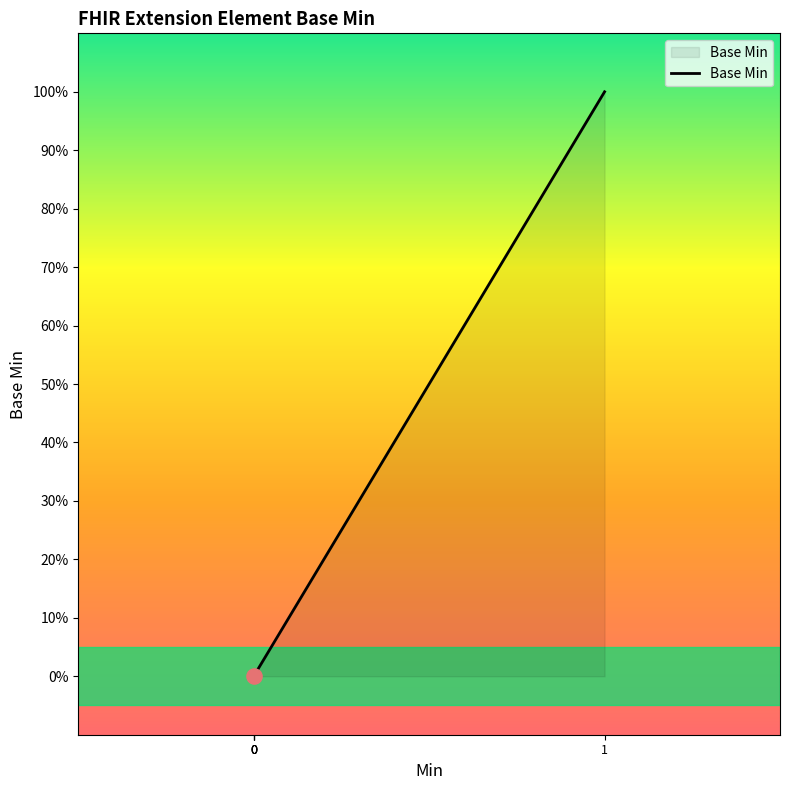

What is the change in value from 0 to 1?

+1